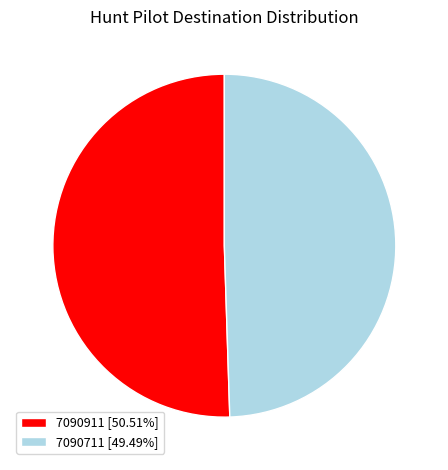

Combined, do 7090711 [49.49%] and 7090911 [50.51%] account for over 50%?

Yes